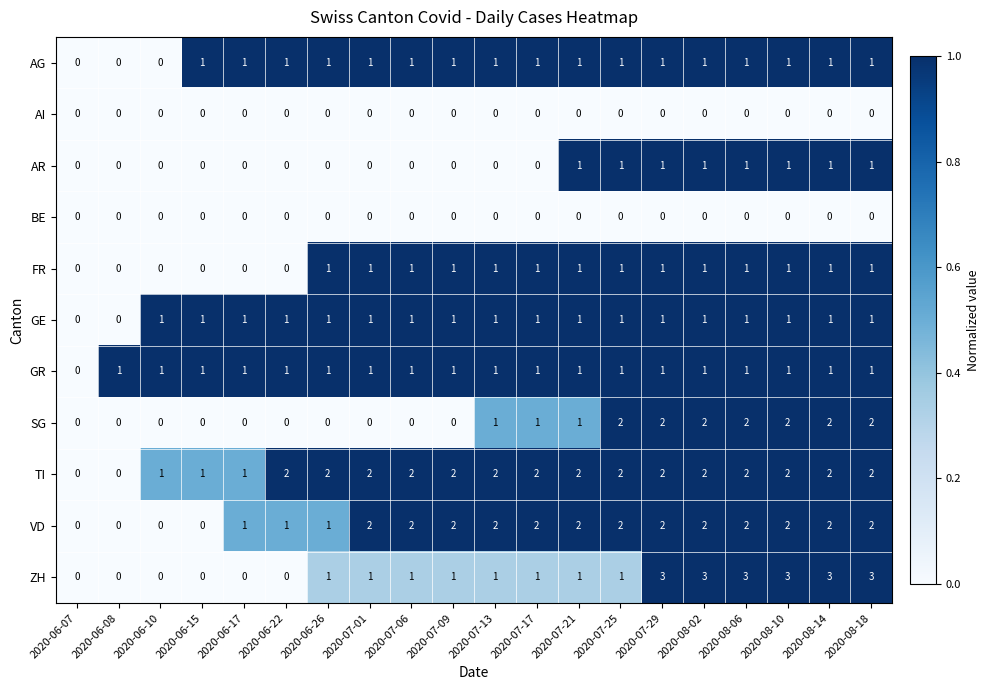

Which series has the largest range (max minus min)?

ZH